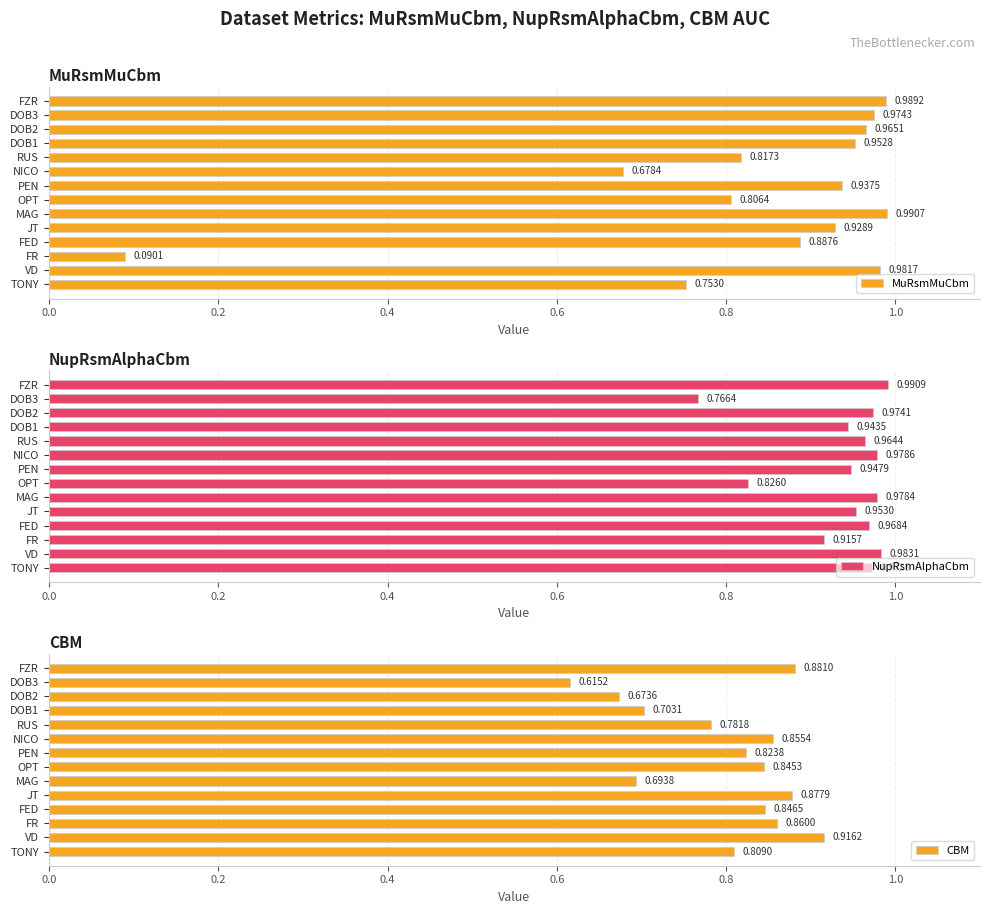

What is the difference between the second highest and second lowest values in the MuRsmMuCbm series?

0.3